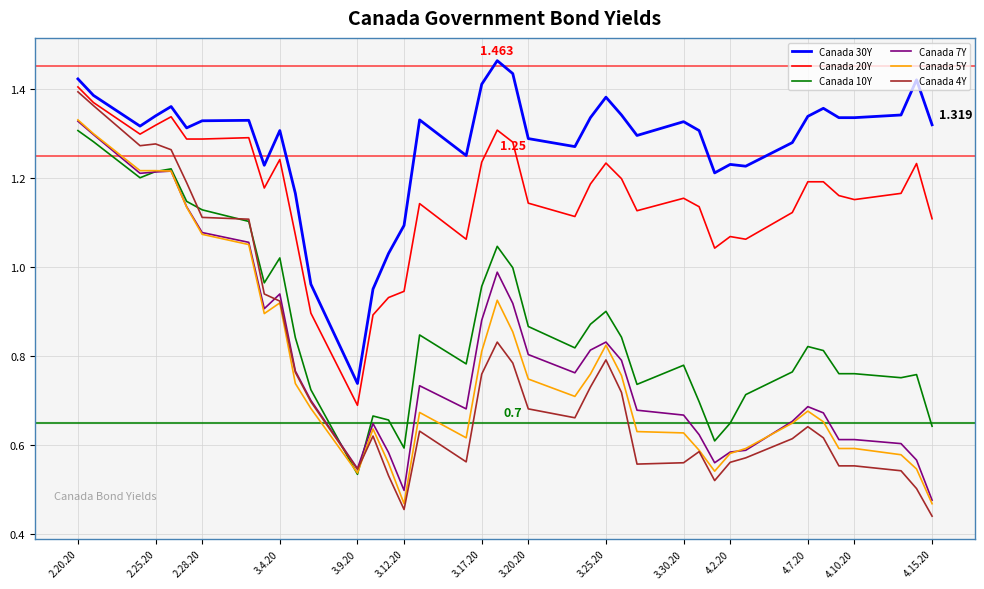

True or false: Canada 30Y and Canada 7Y intersect in this chart.

False